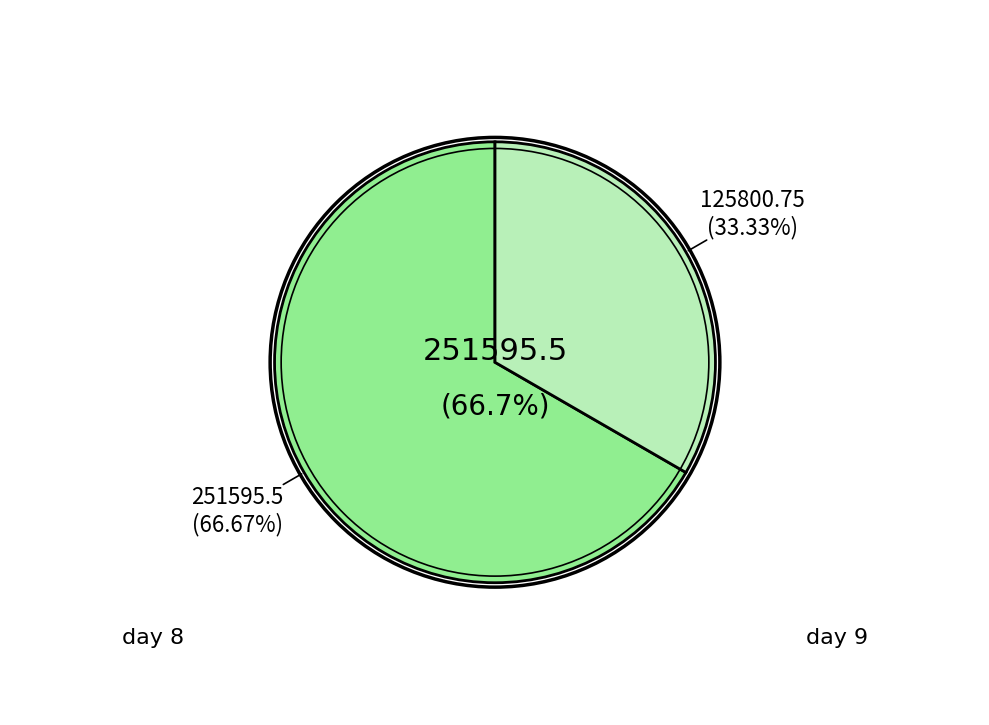

How many segments does this pie chart have?

2